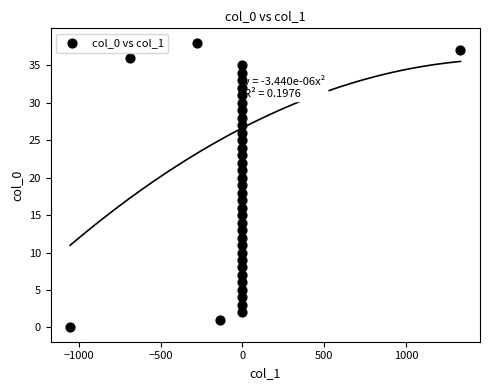

What is the range of Y values (max minus min)?

38